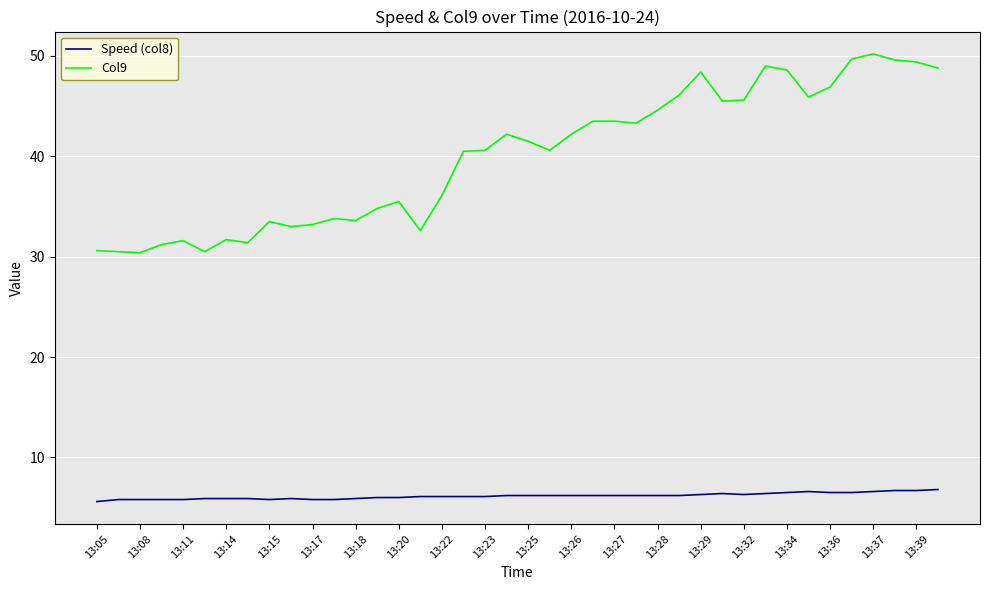

What is the difference between the maximum and minimum values in the Col9 series?

19.8